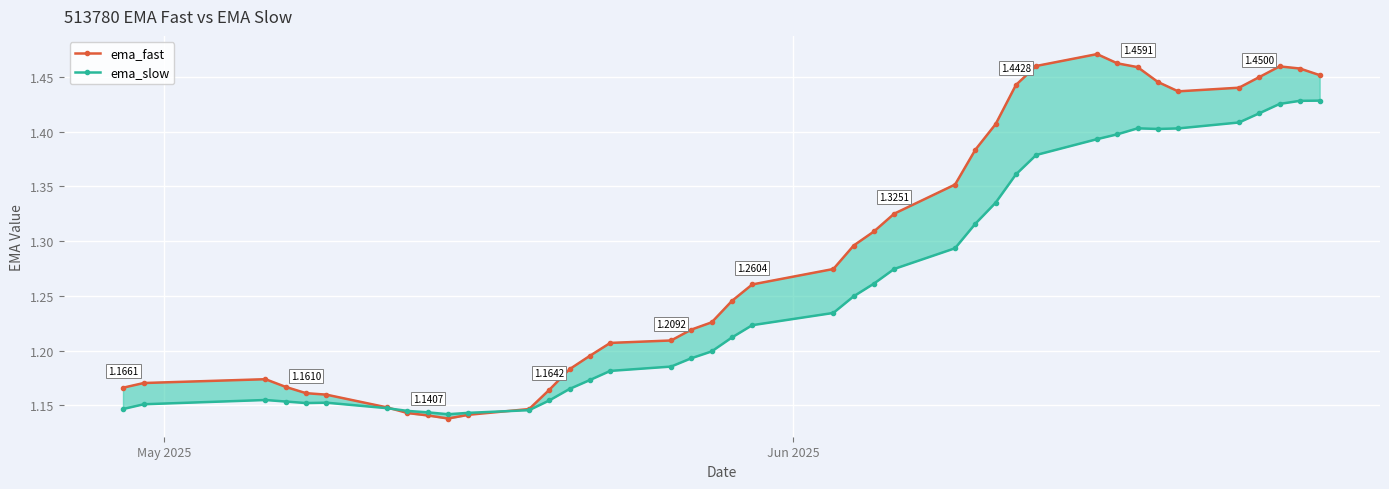

How many interior local valleys does the ema_fast series have?

2